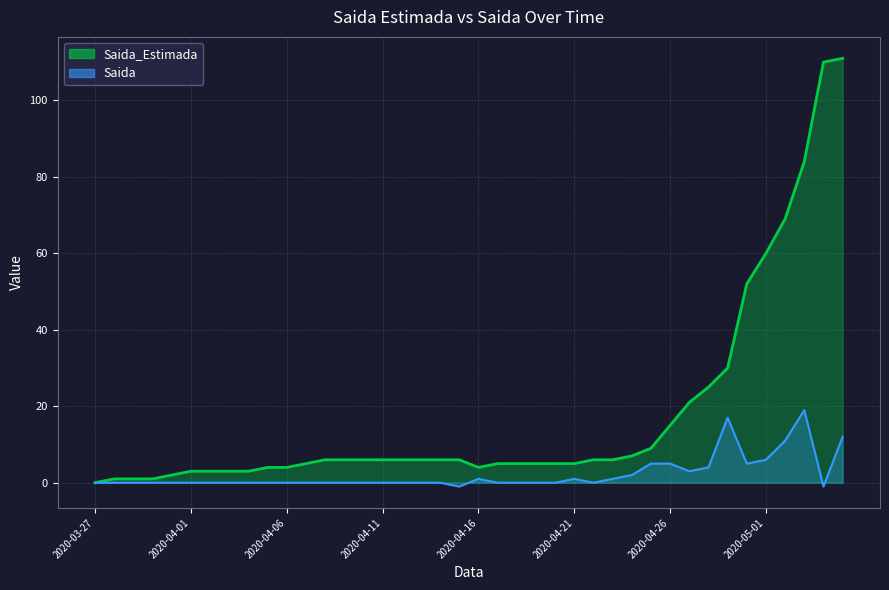

Which label corresponds to the largest value in the chart?

2020-05-05